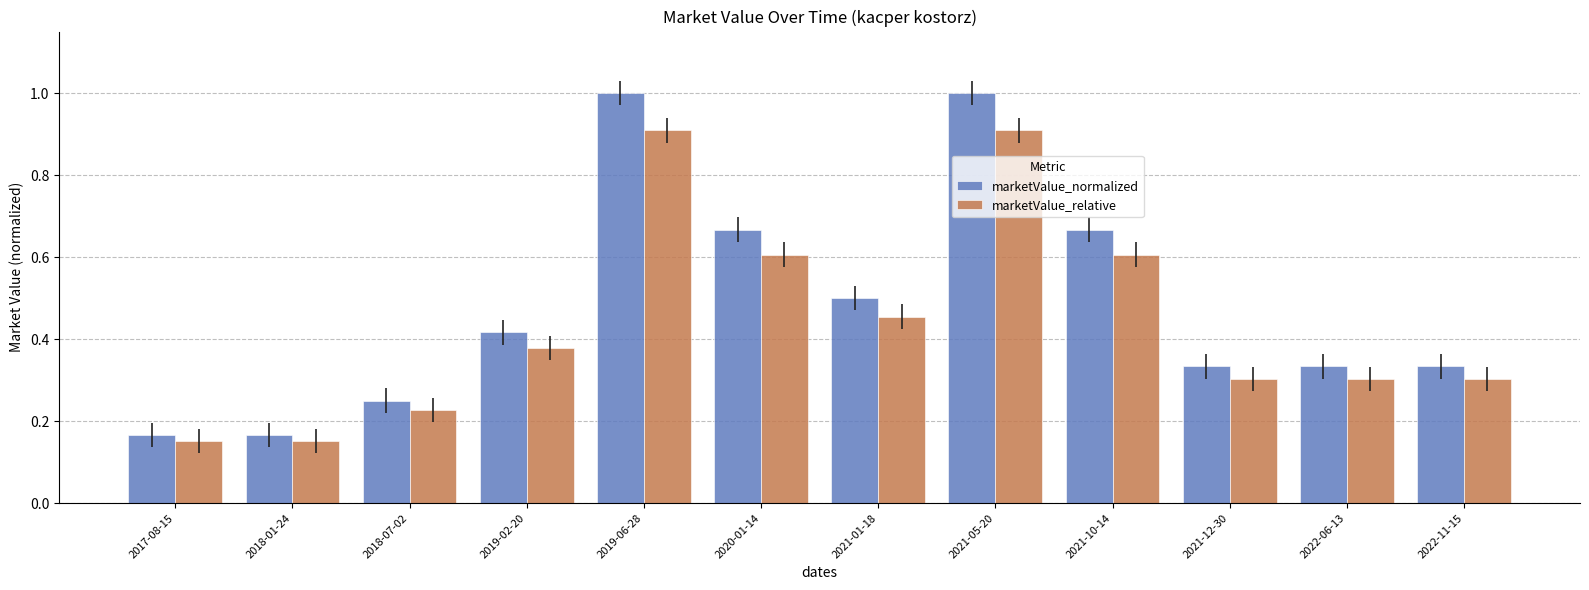

Rank the series by their maximum value, from highest to lowest.

marketValue_normalized, marketValue_relative